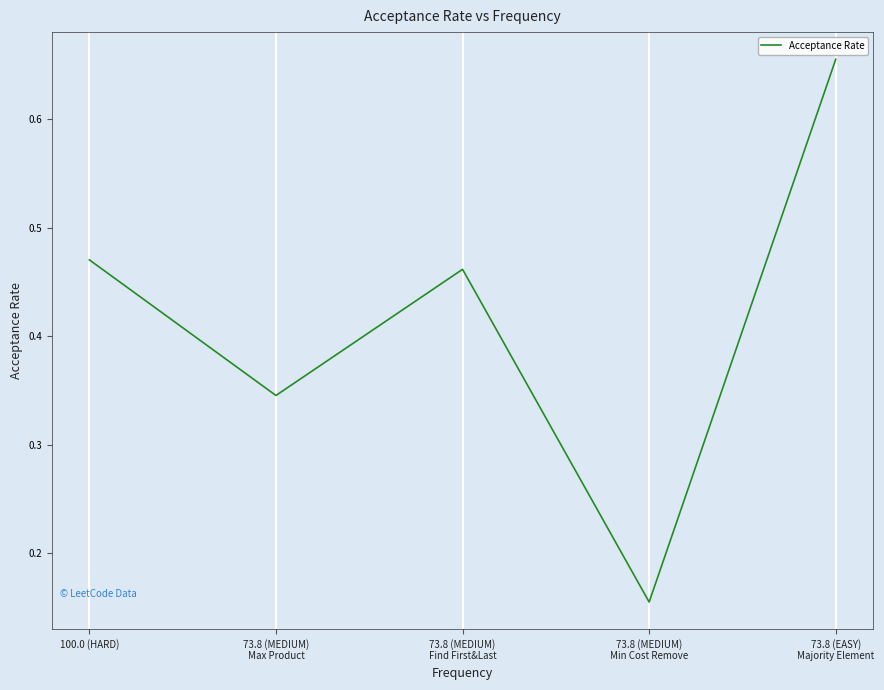

What is the sum of all values?

2.1